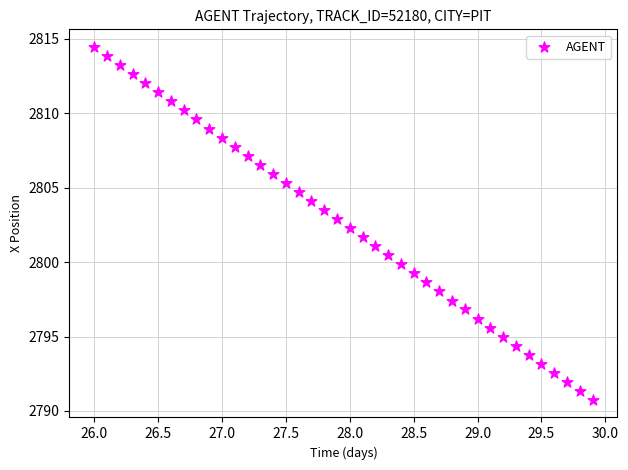

What is the range of Y values (max minus min)?

23.7